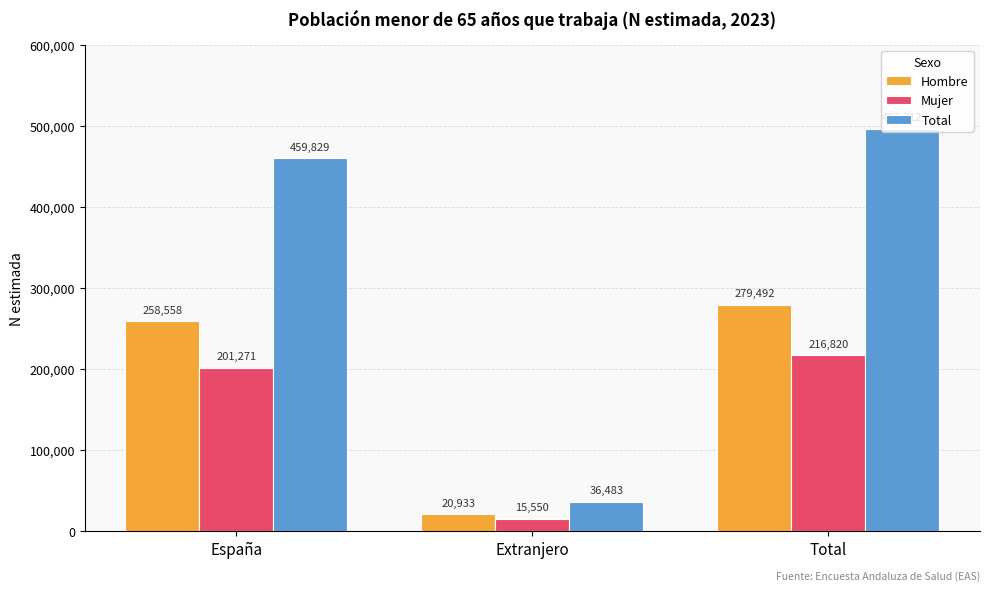

List the series in order of their peak value, lowest first.

Mujer, Hombre, Total